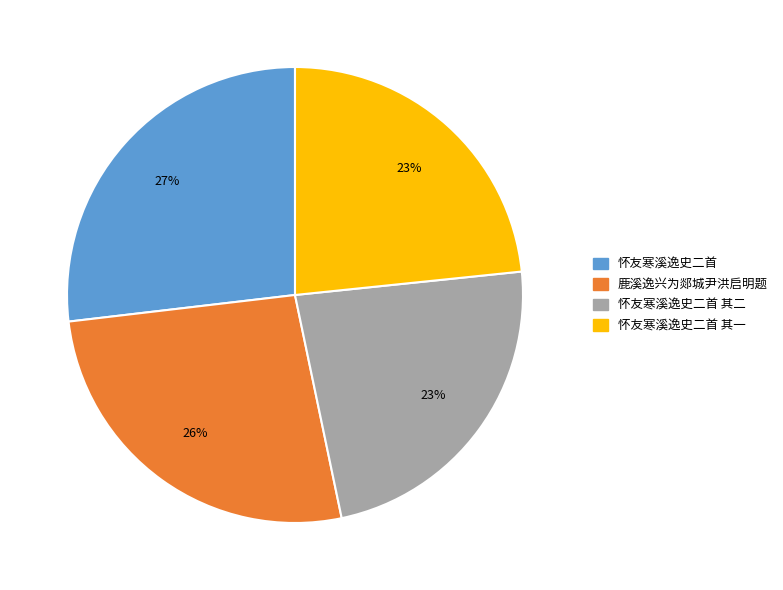

To the nearest percent, what is the average slice percentage?

25%